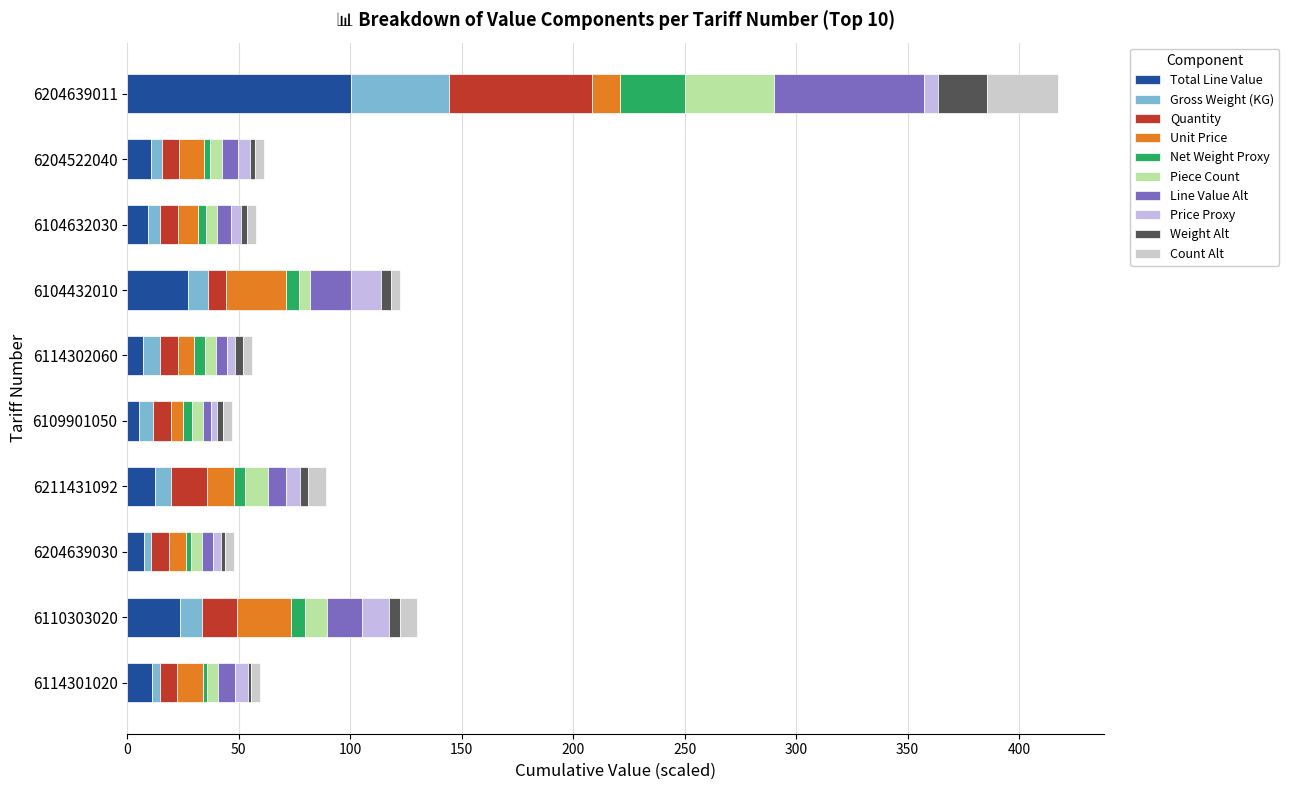

Reading right to left, what are all the values shown in this chart?

Total_Line_Value: 6204639011=67.0	6204522040=7.2	6104632030=6.1	6104432010=18.0	6114302060=4.8	6109901050=3.6	6211431092=8.2	6204639030=5.0	6110303020=15.9	6114301020=7.5
Gross_Weight_KG: 6204639011=43.8	6204522040=4.6	6104632030=5.4	6104432010=9.1	6114302060=7.4	6109901050=6.1	6211431092=7.3	6204639030=3.3	6110303020=9.5	6114301020=3.2
Quantity: 6204639011=32.0	6204522040=4.0	6104632030=4.0	6104432010=4.0	6114302060=4.0	6109901050=4.0	6211431092=8.0	6204639030=4.0	6110303020=8.0	6114301020=4.0
Unit_Price_scaled: 6204639011=6.3	6204522040=5.4	6104632030=4.6	6104432010=13.5	6114302060=3.6	6109901050=2.7	6211431092=6.2	6204639030=3.7	6110303020=11.9	6114301020=5.6